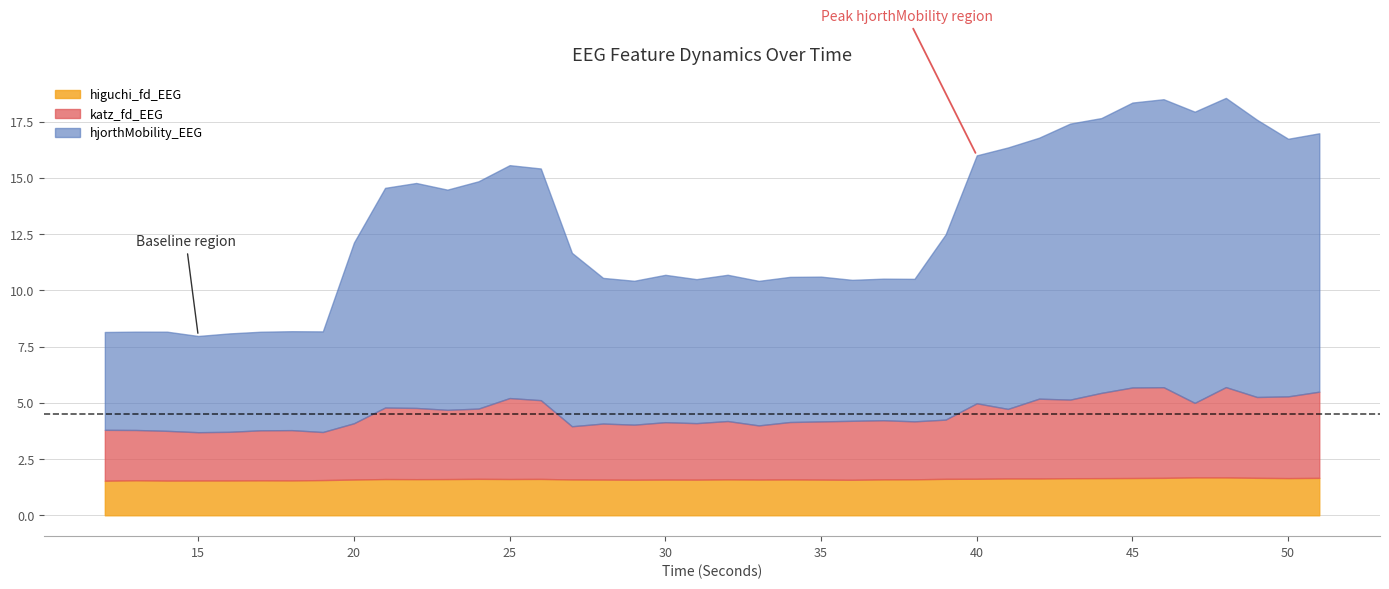

List the series in order of their overall mean, lowest first.

higuchi_fd_EEG, katz_fd_EEG, hjorthMobility_EEG